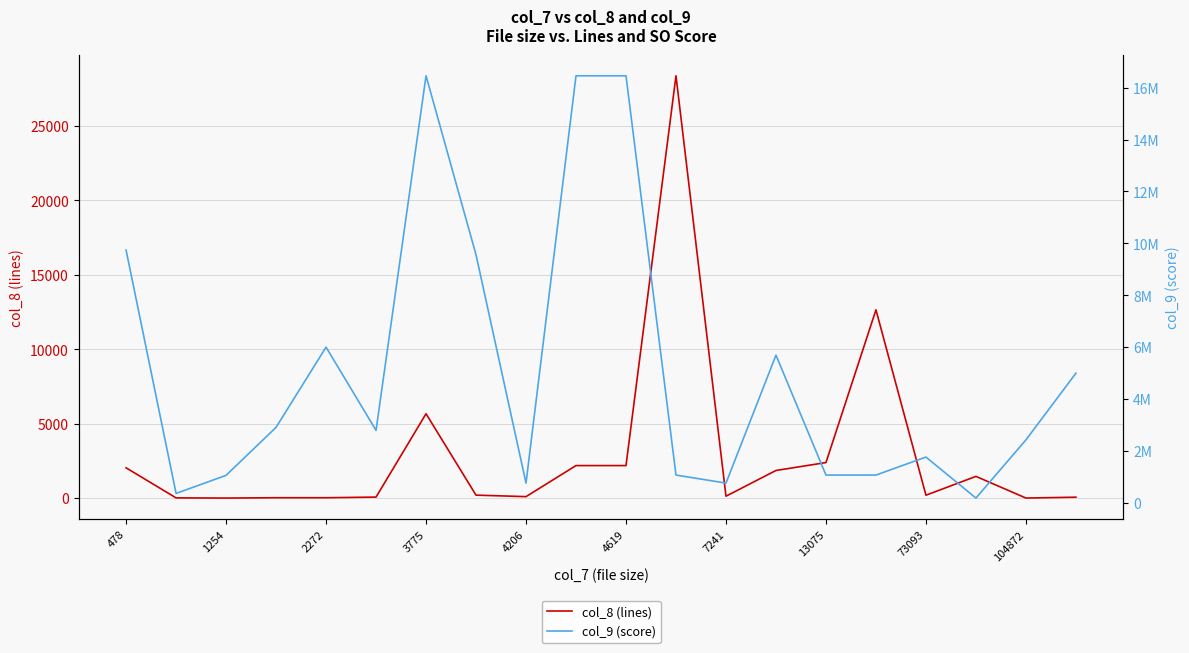

What value does the col_9 (score) series have at 13075, to the nearest 100?

1068300